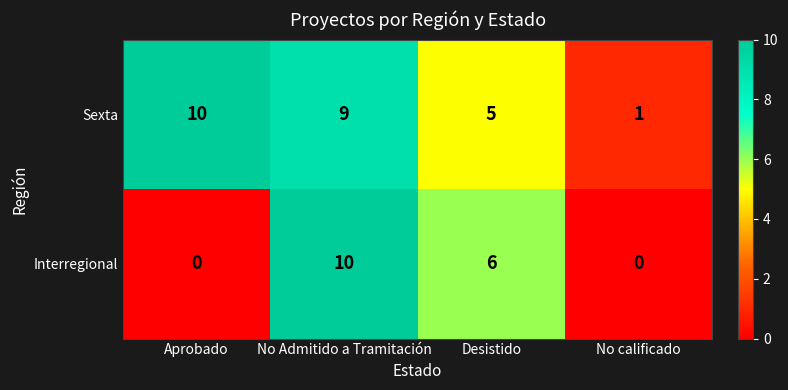

How many categories are shown in the chart?

4